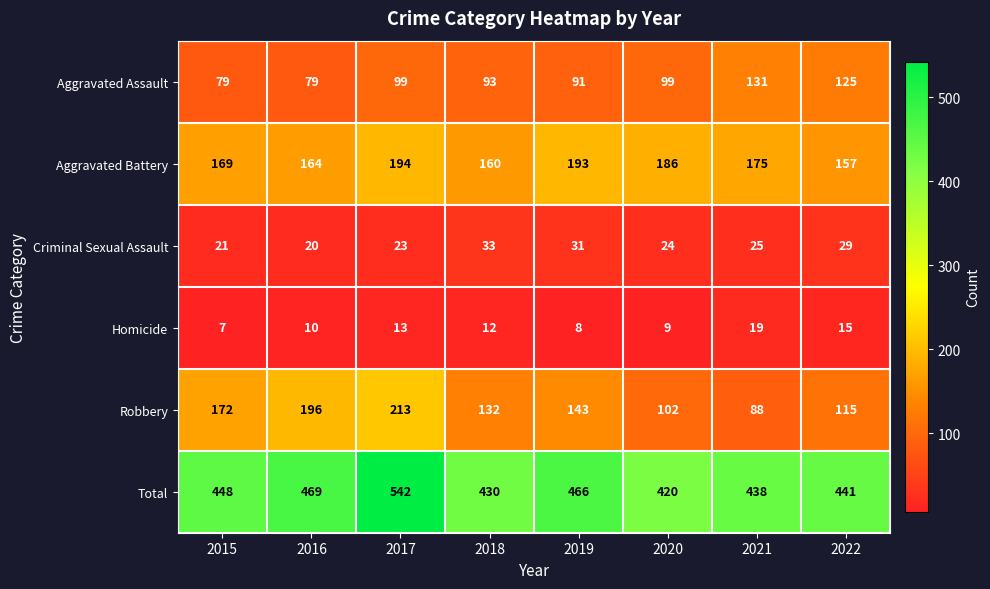

Is the value of Homicide at 2021 greater than the value of Aggravated Battery at 2017?

No